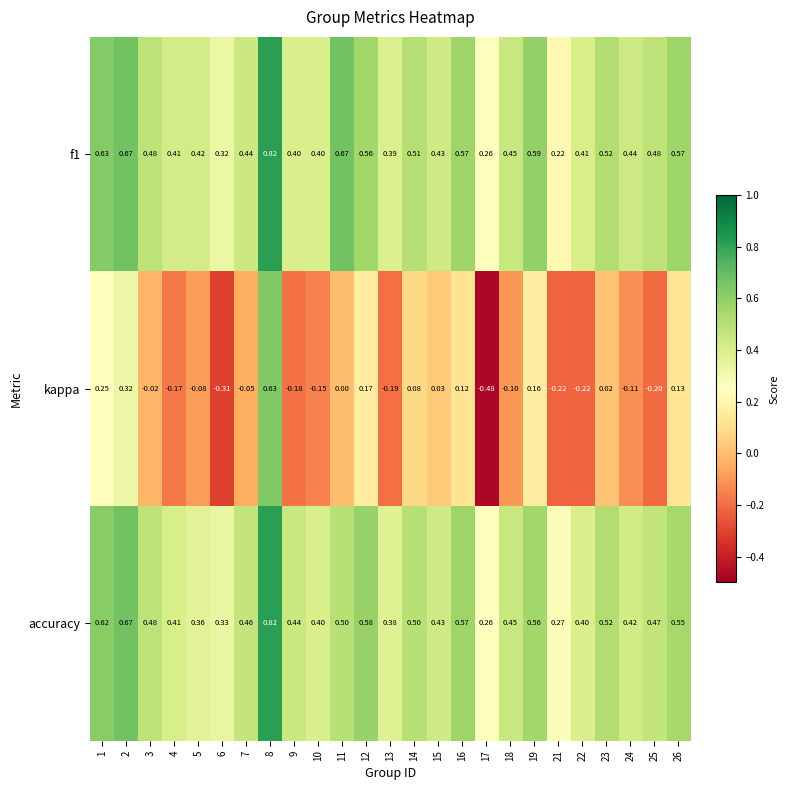

Which series has the largest range (max minus min)?

kappa